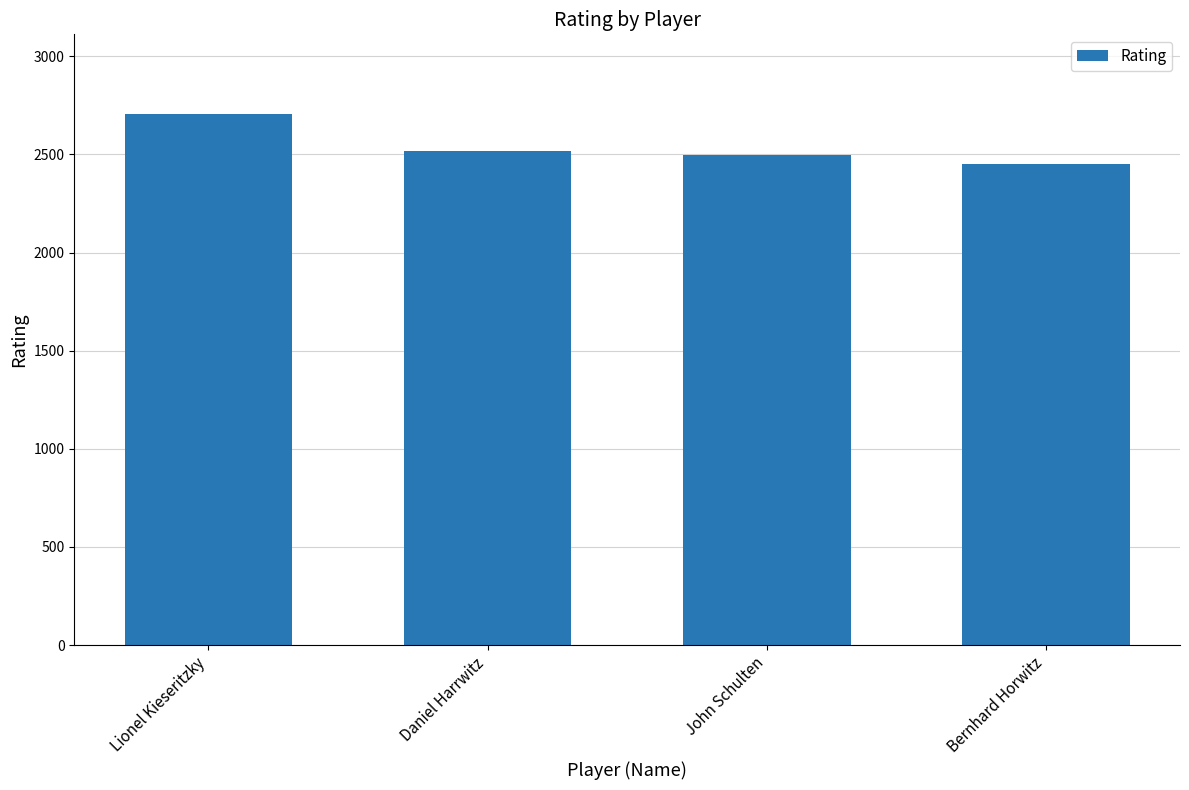

Between Lionel Kieseritzky and Daniel Harrwitz, which is larger?

Lionel Kieseritzky